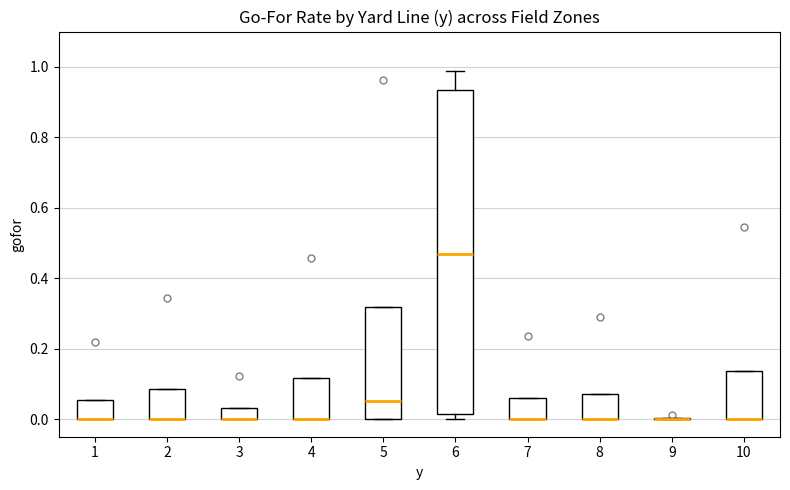

Comparing the boxes themselves (not the whiskers), which one is the tallest?

6